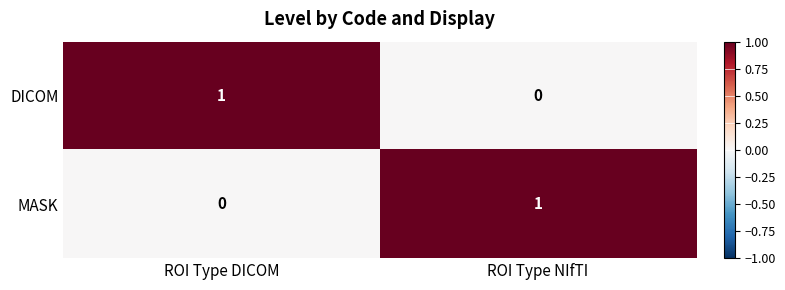

Where is MASK nearest to the value 0?

ROI Type DICOM